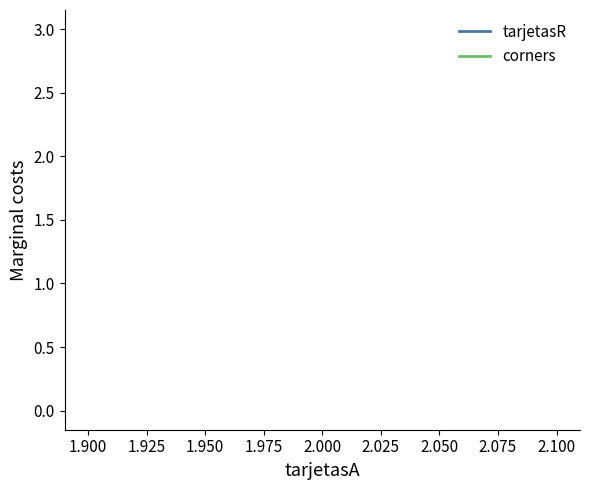

What are all the series names shown in the legend?

tarjetasR, corners